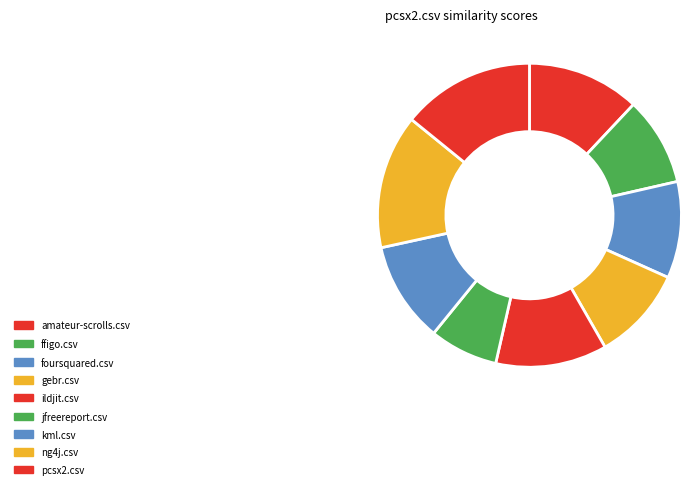

To the nearest percent, what portion does foursquared.csv represent?

10%